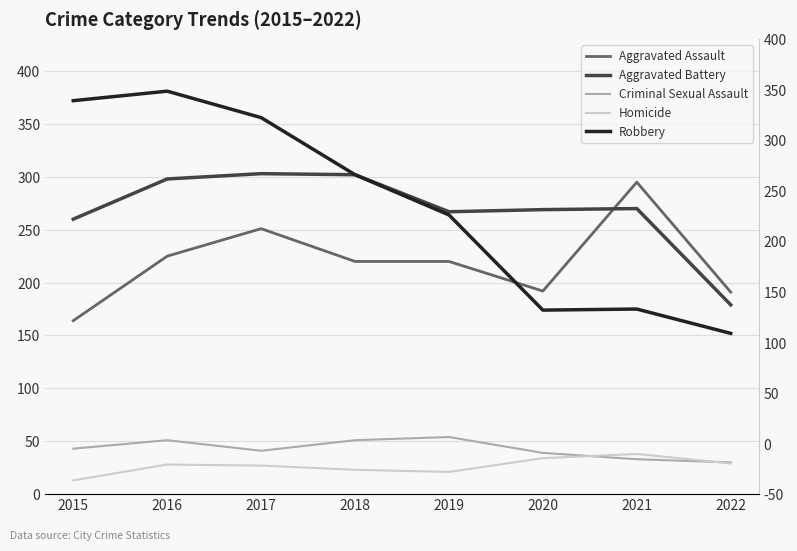

Count the number of categories in the chart.

8